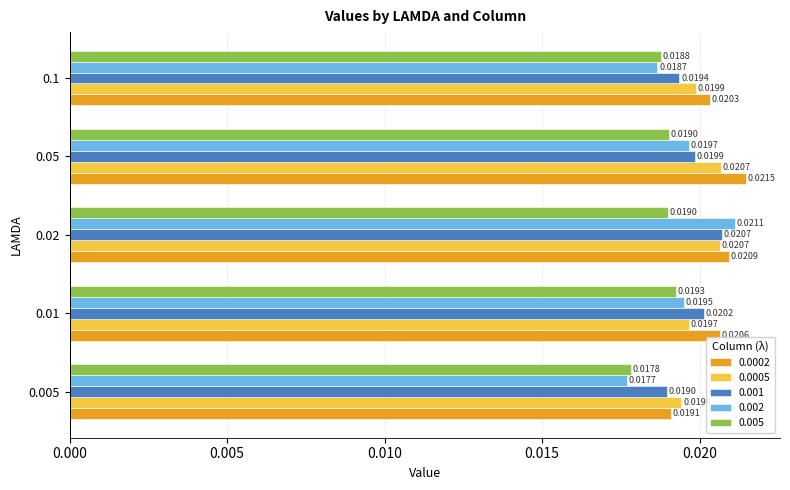

List the labels in order of 0.0002 value, largest first.

0.05, 0.02, 0.01, 0.1, 0.005